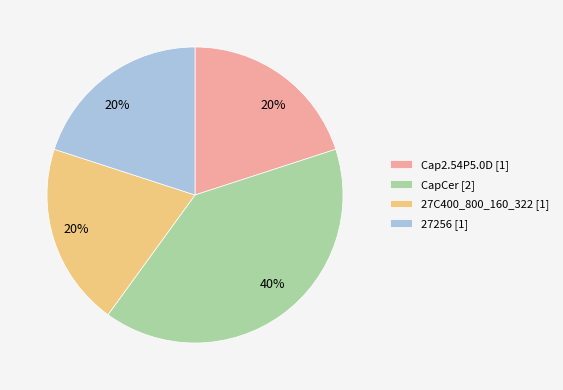

To the nearest percent, what is the difference between the largest and smallest slice percentages?

20%